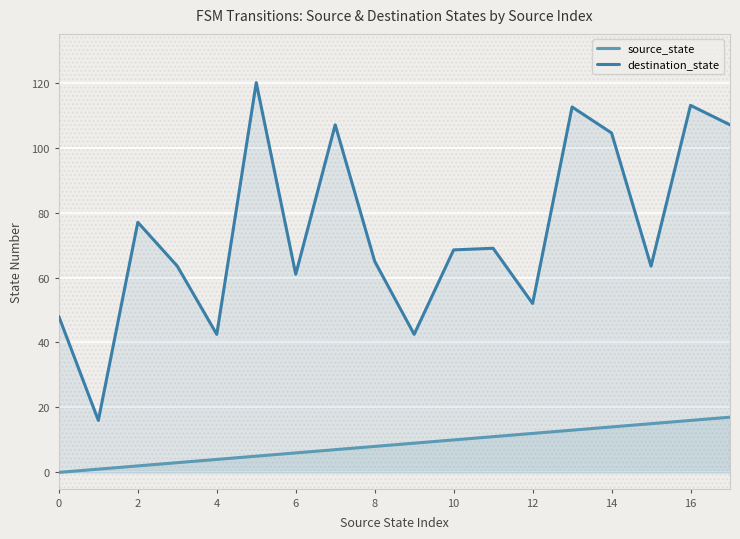

Which series has the widest spread of values?

destination_state